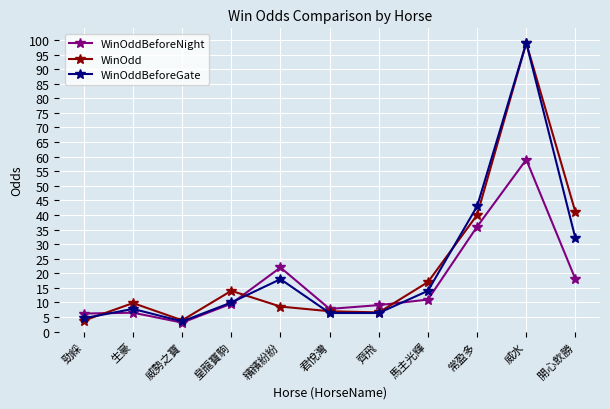

At how many categories does at least one series exceed 52?

1